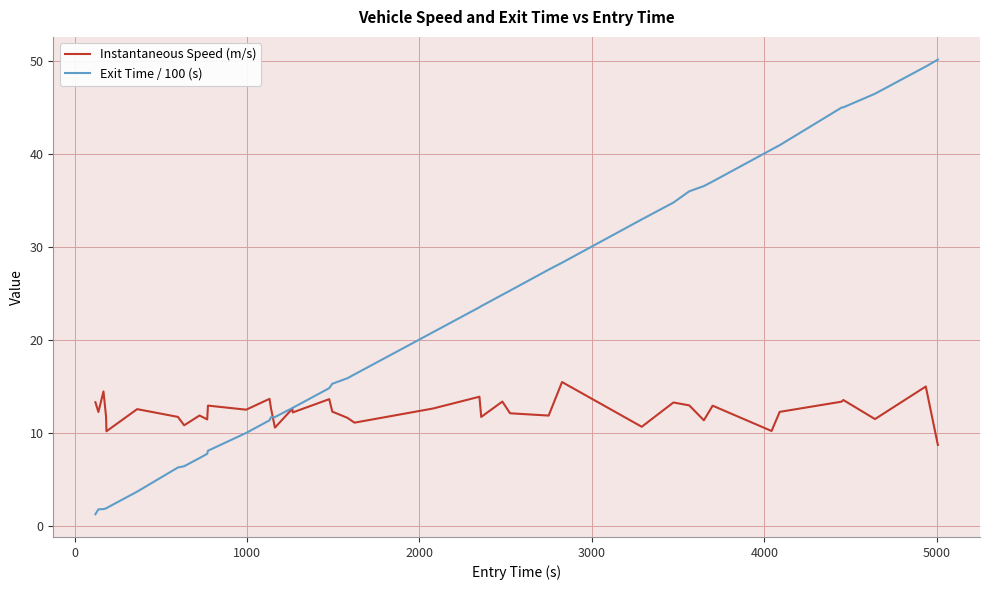

Rank the series by their average value, from highest to lowest.

Exit Time / 100 (s), Instantaneous Speed (m/s)